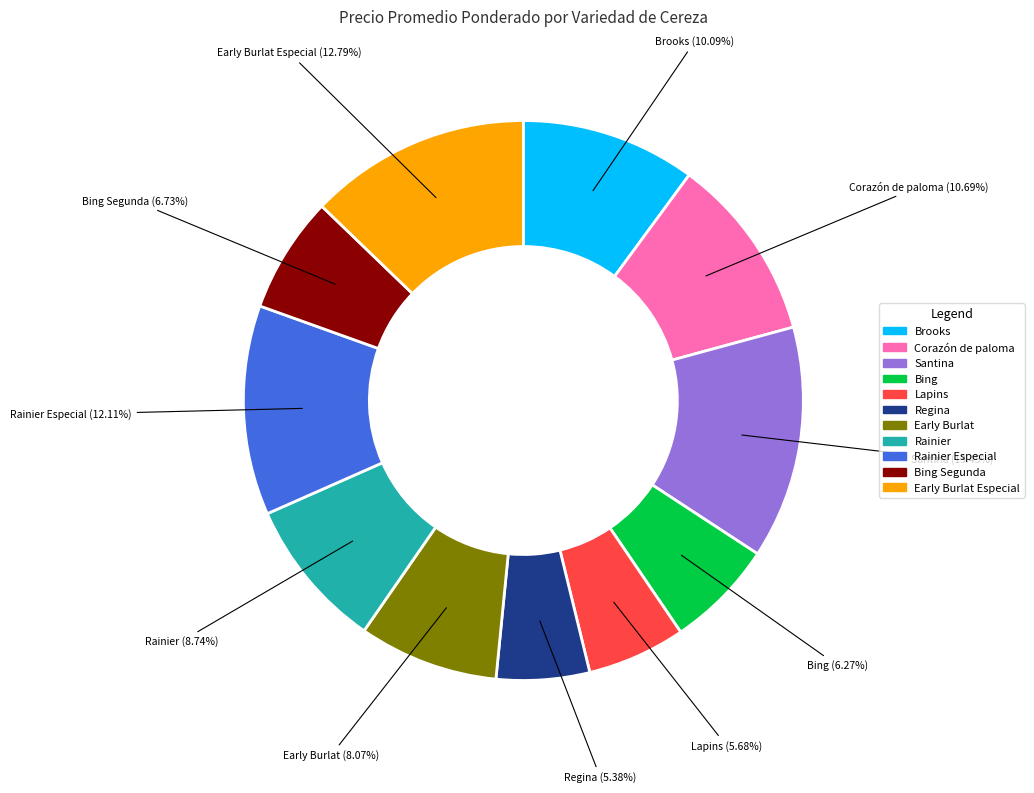

To the nearest percent, what is the average slice percentage?

9%